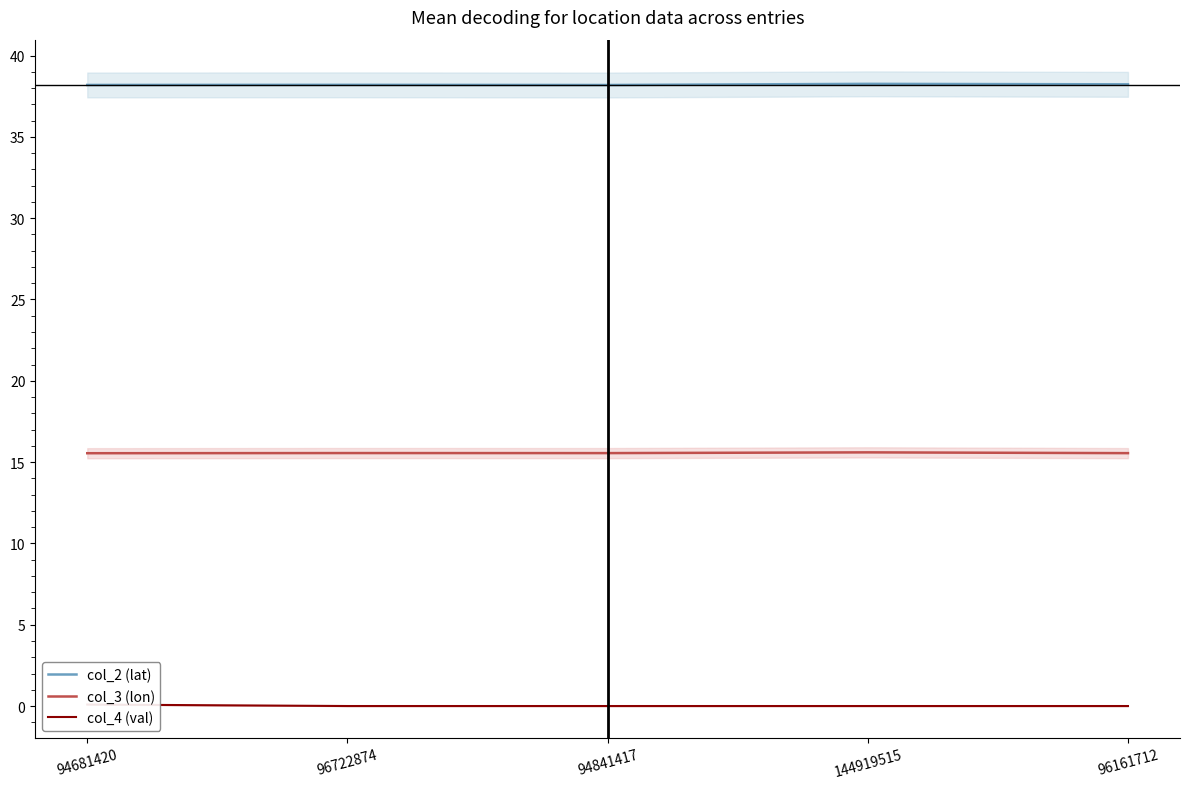

List the series in order of their peak value, lowest first.

col_4 (val), col_3 (lon), col_2 (lat)